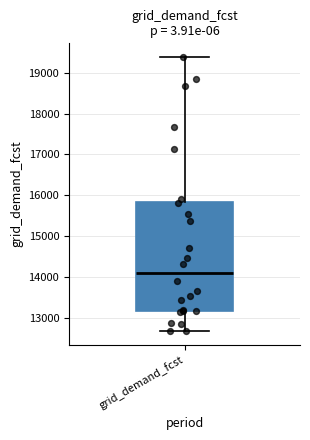

Read this box plot against the y-axis: the position of the median line, the range covered by the box, and the ends of both whiskers. The values are not printed on the chart, so give them approximately, as read against the axis.

median 14100, box 13200 to 15800, whiskers 12700 to 19400